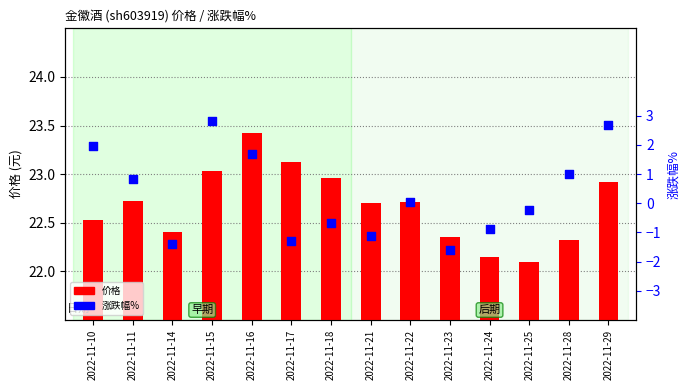

Which series has the widest spread of Y values?

涨跌幅%